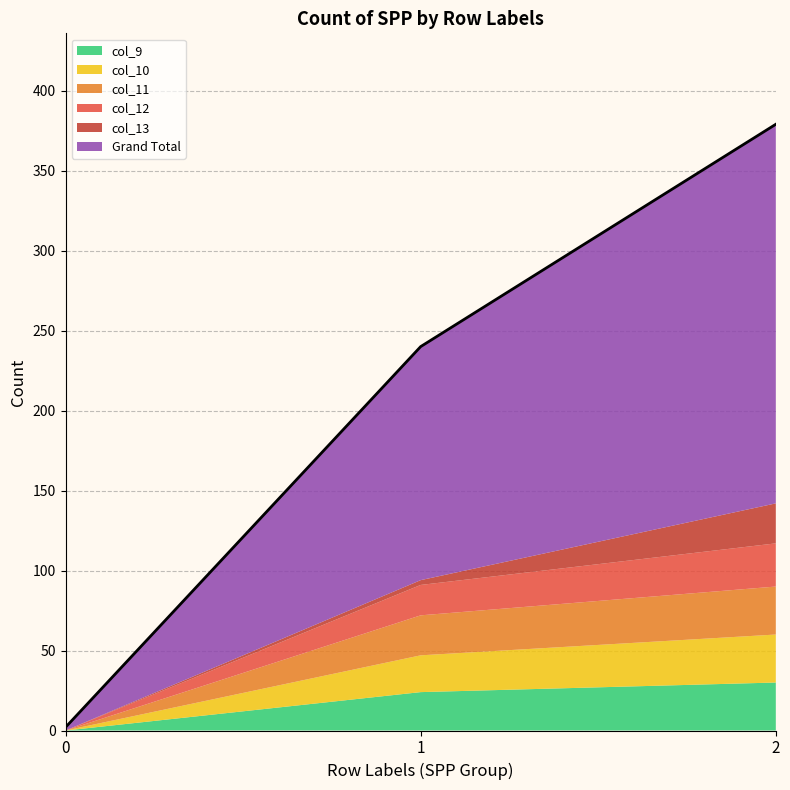

At which label is col_10 closest to 15?

1